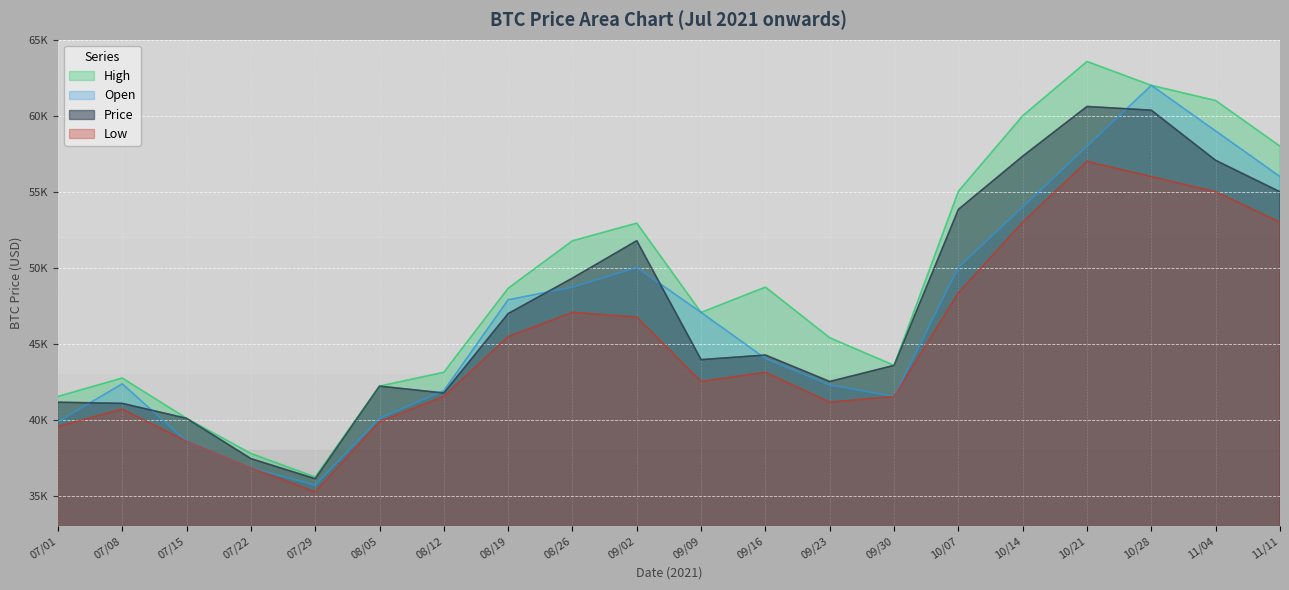

True or false: Low and High cross at least once.

False